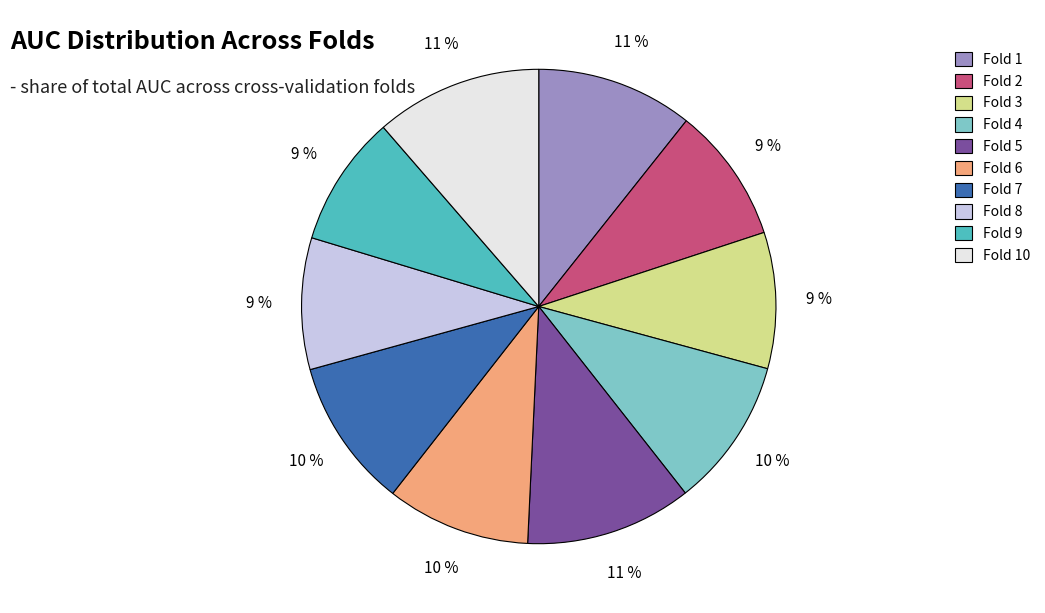

Is there any slice that represents more than half of the pie?

No